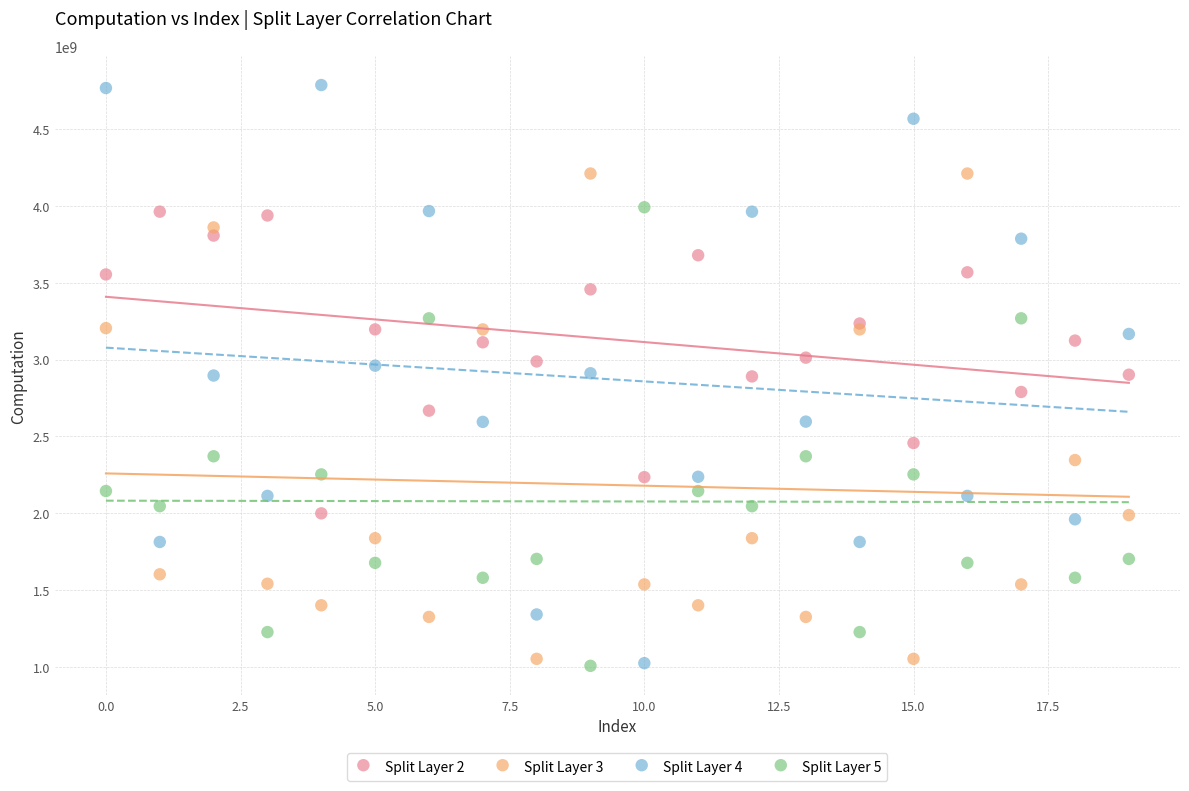

Which series contains the highest Y value?

Split Layer 4